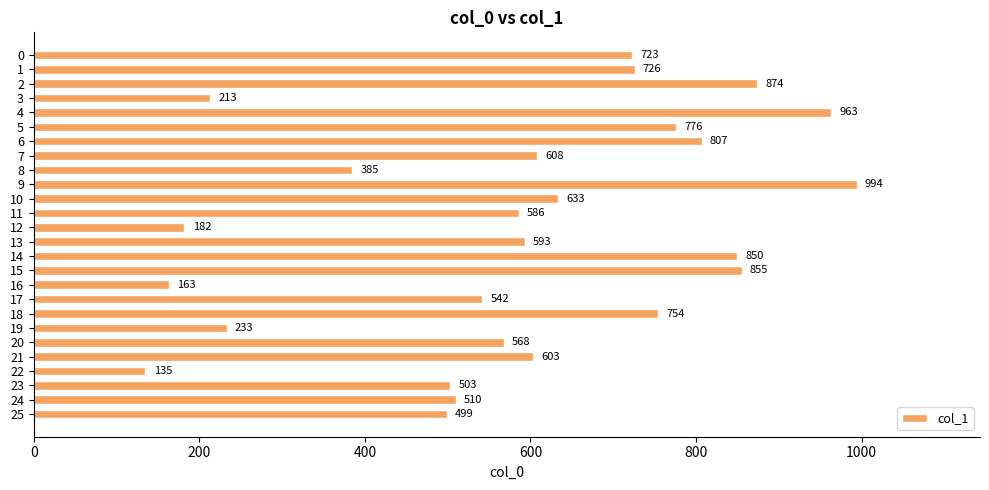

Are the bars grouped side by side (vs. stacked)?

No